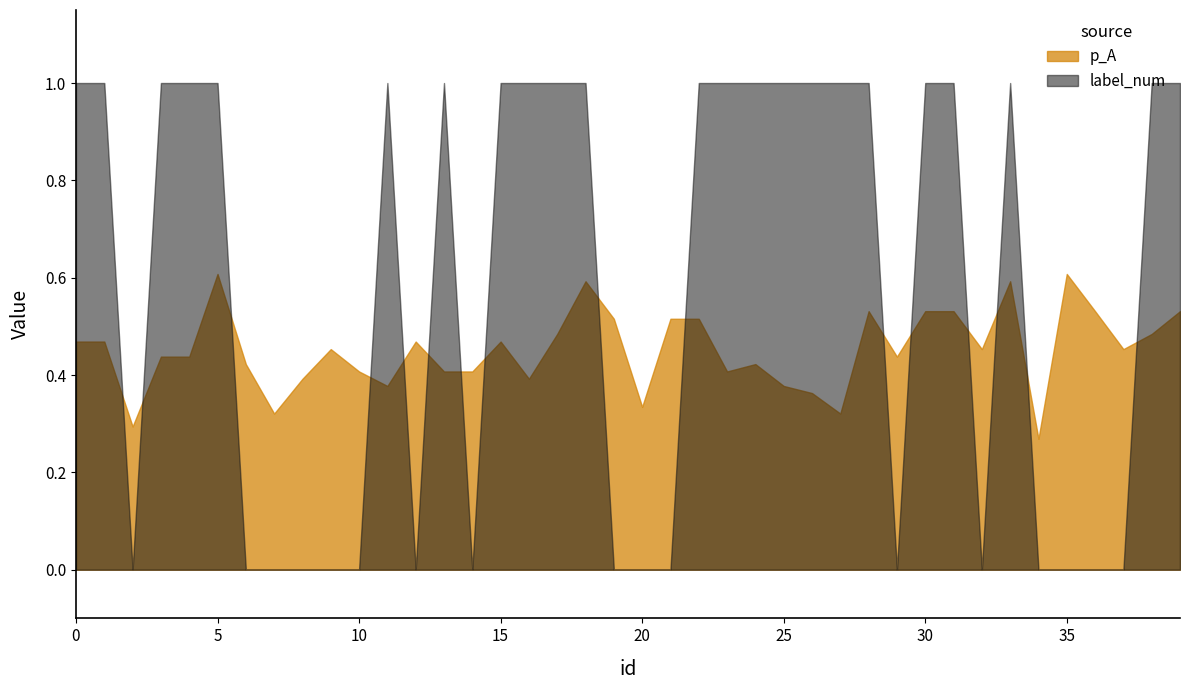

What are all the series names shown in the legend?

p_A, label_num